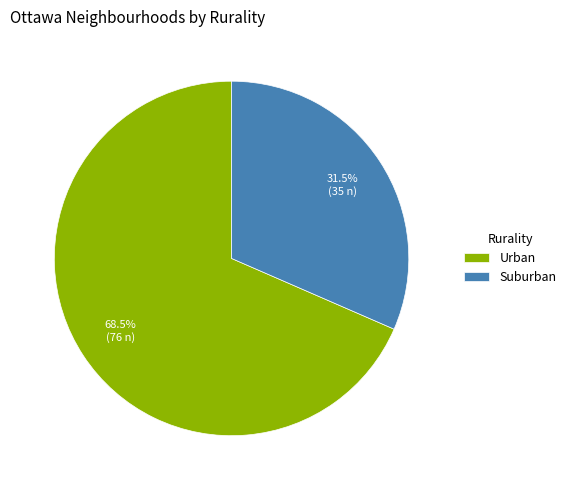

What is the total percentage of Urban and Suburban?

100.0%